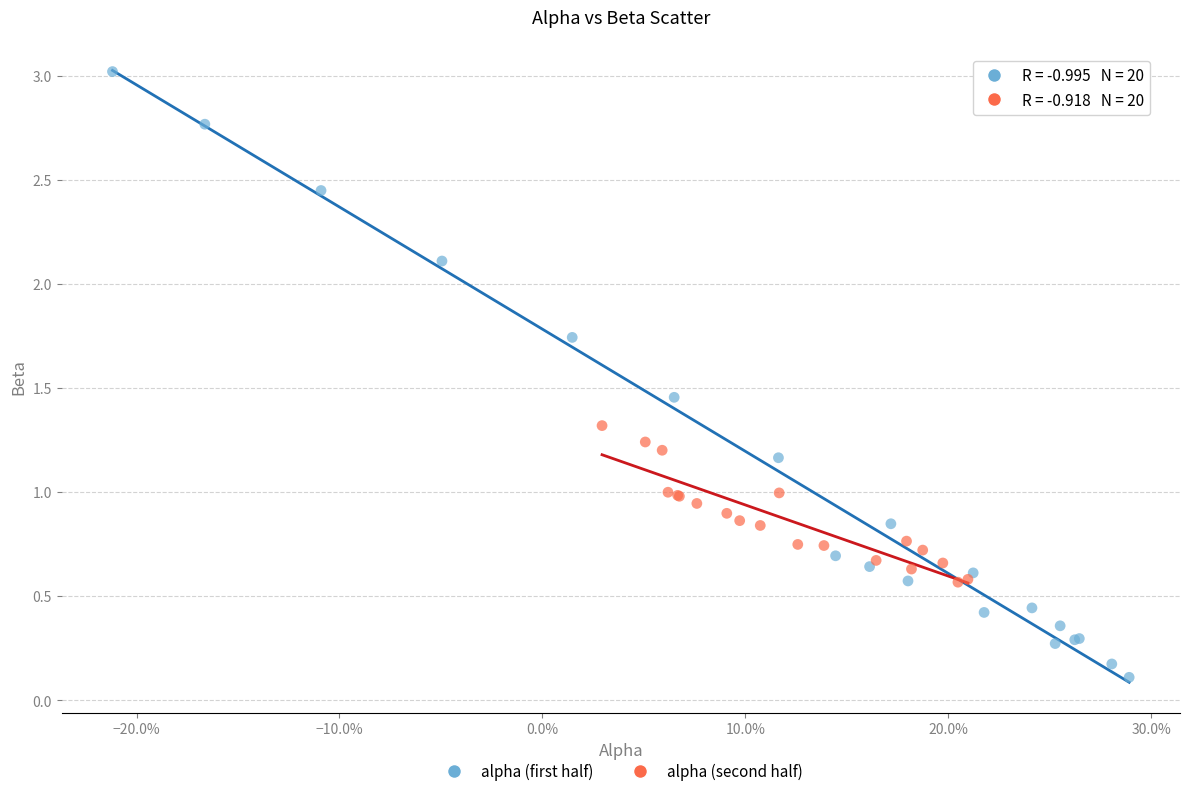

Which series has the largest Y range (max minus min)?

alpha (first half)